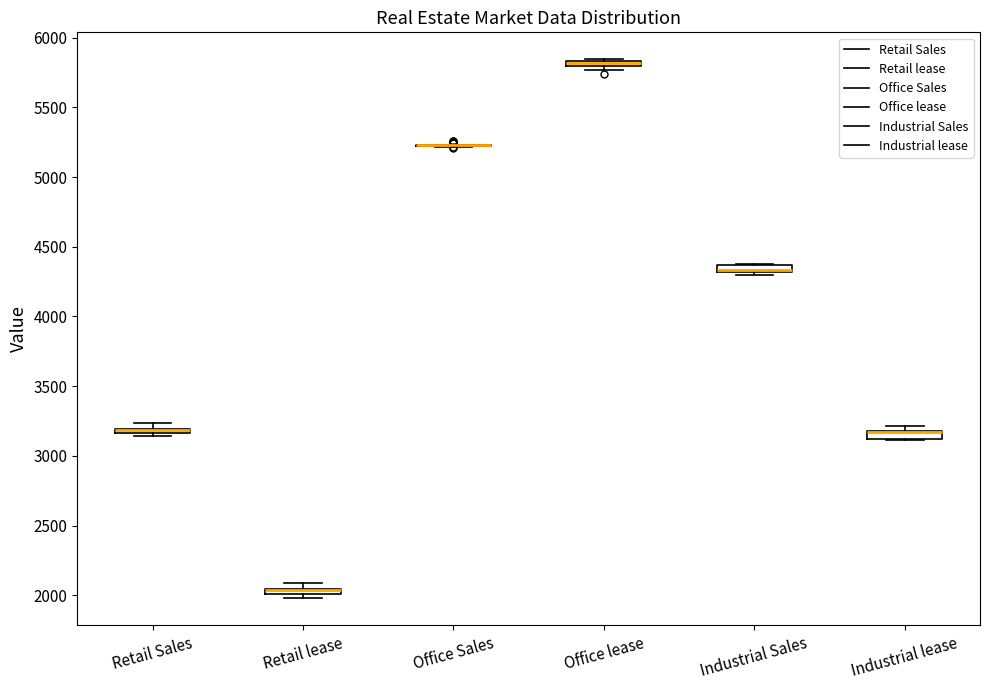

Where is the lower edge of the box for Office lease on the y-axis? The values are not printed on the chart, so give them approximately, as read against the axis.

5800